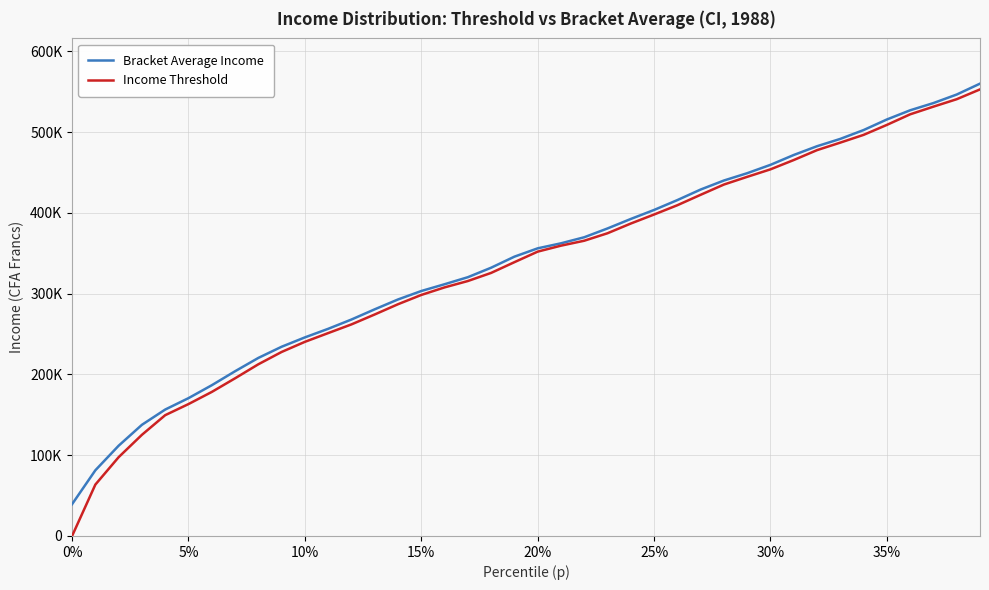

Which series has the largest total across all categories?

Bracket Average Income